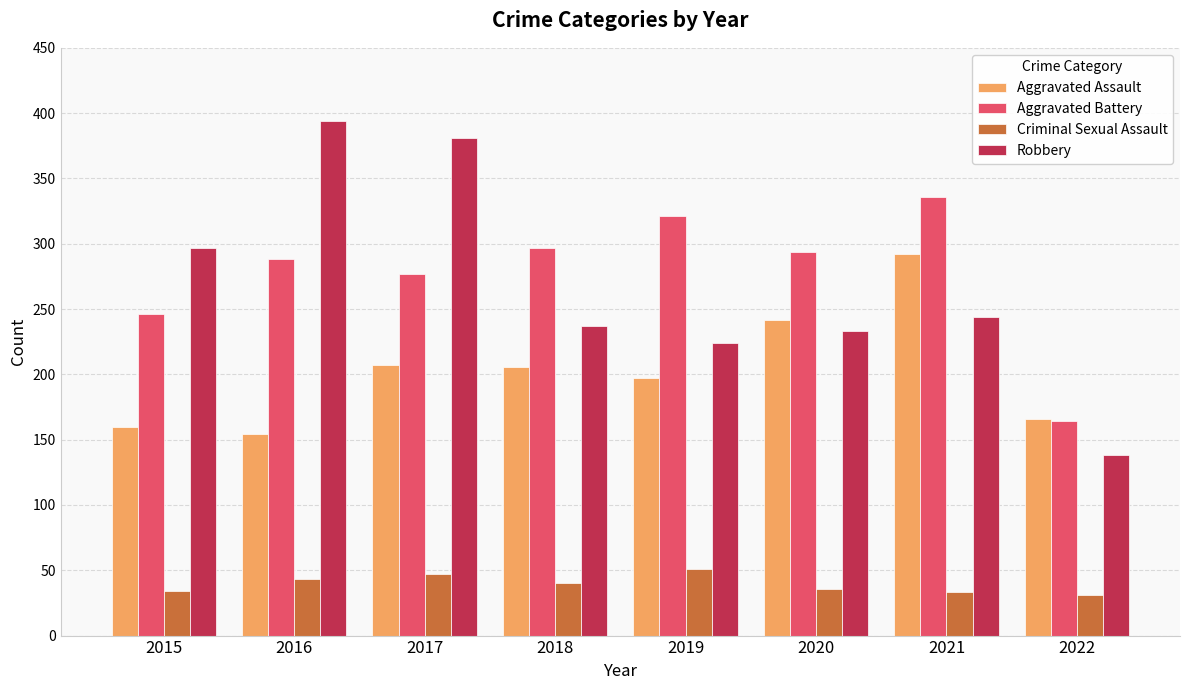

What is the total value across all series at 2018?

780